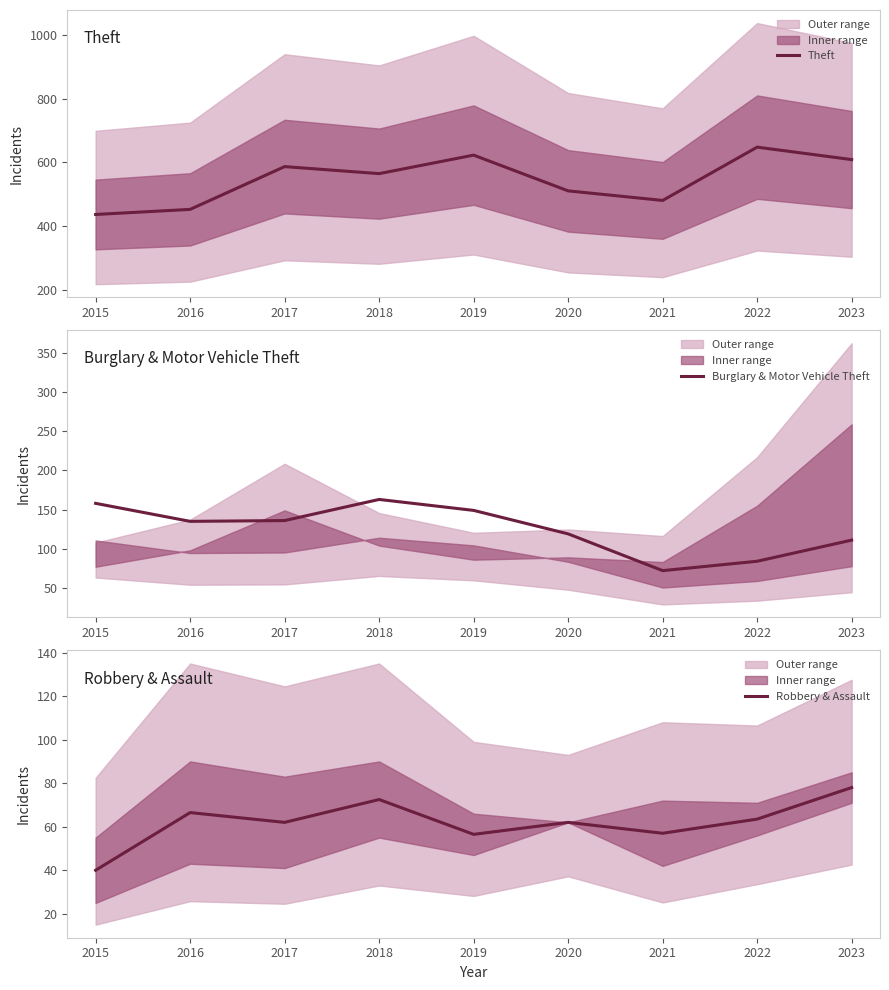

Is it true that Robbery & Assault equals 23.4 at 2015?

False